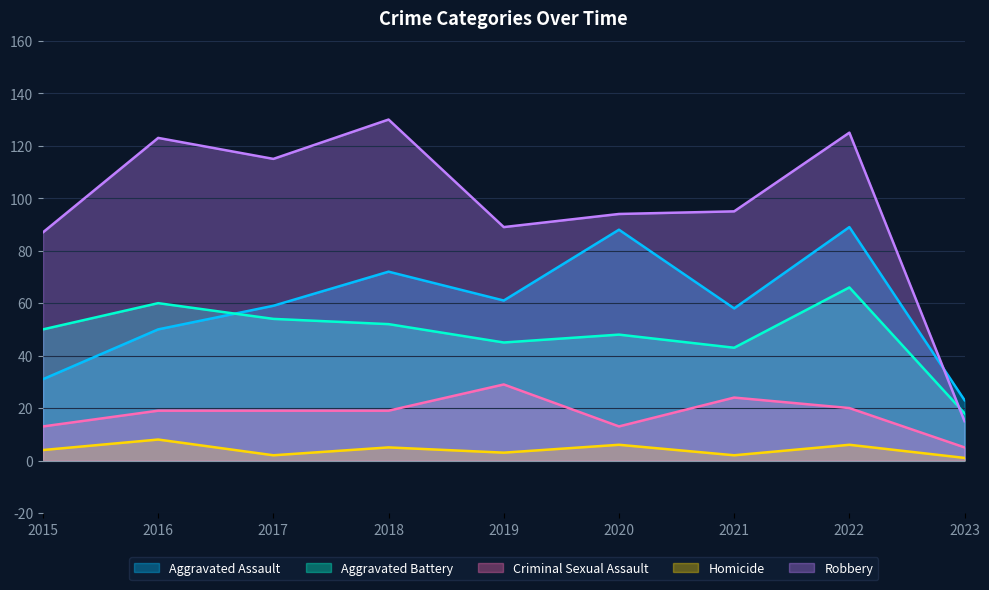

Rank the categories by Criminal Sexual Assault value from highest to lowest.

2019, 2021, 2022, 2016, 2017, 2018, 2015, 2020, 2023